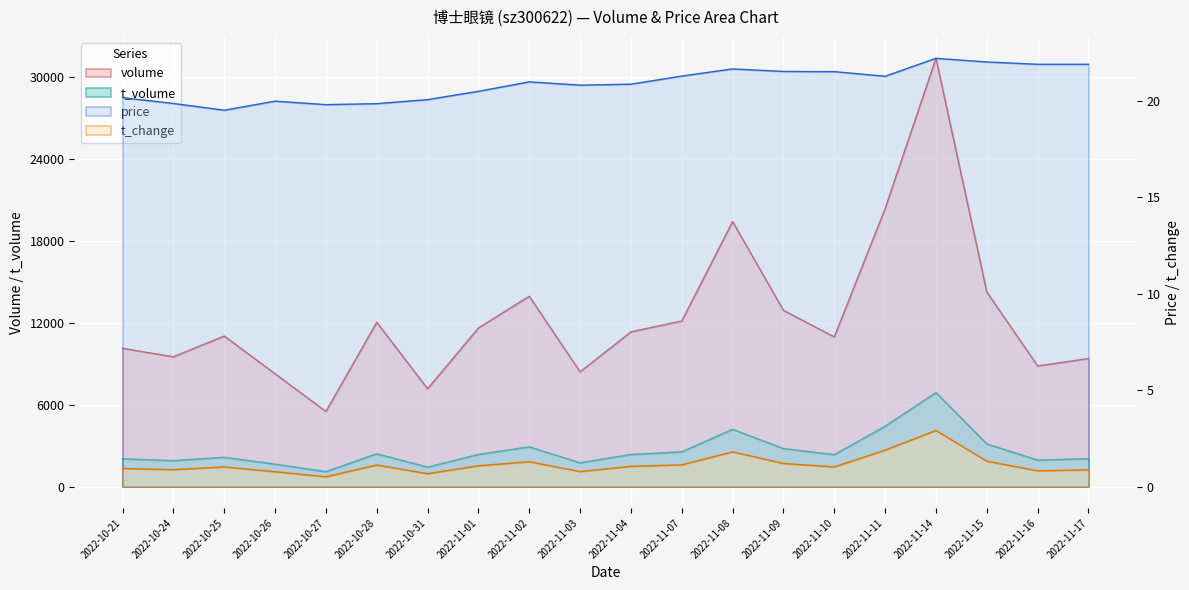

True or false: t_volume has more than 2 interior local peaks.

True